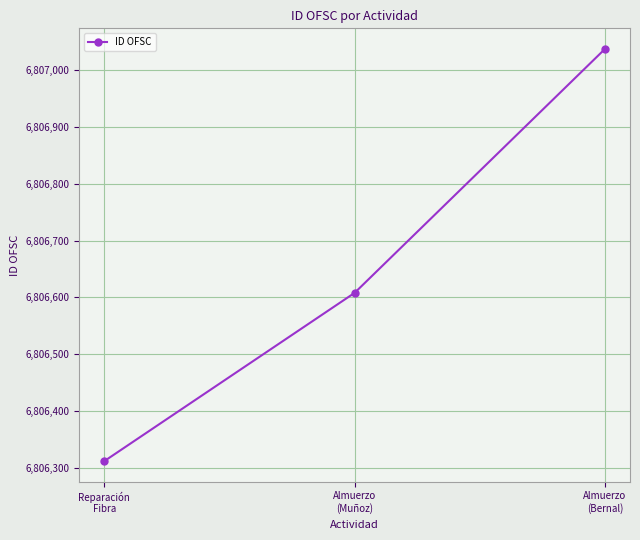

What is the average value?

6806652